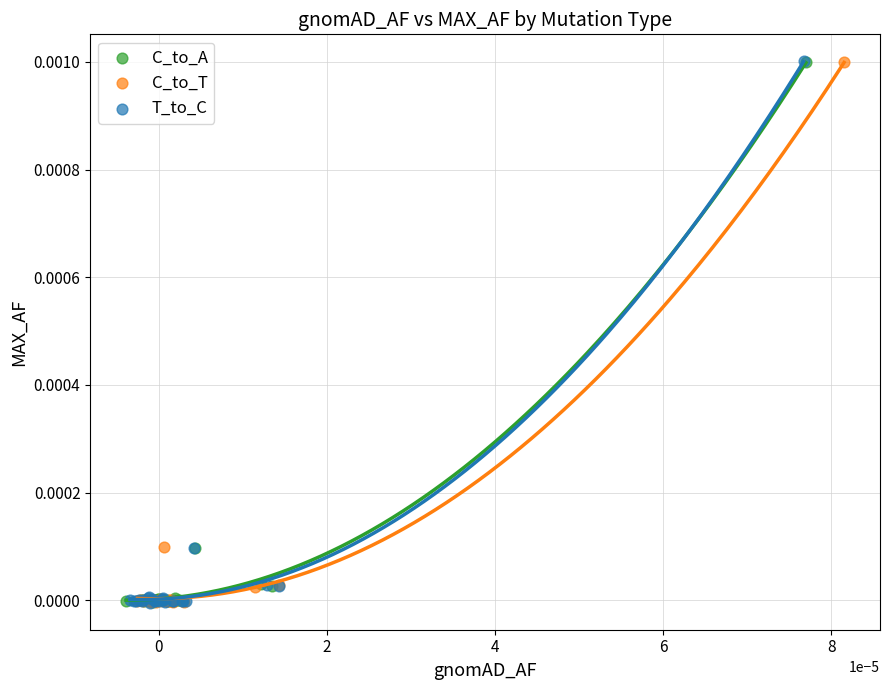

What are all the series names shown in the legend?

C_to_A, C_to_T, T_to_C